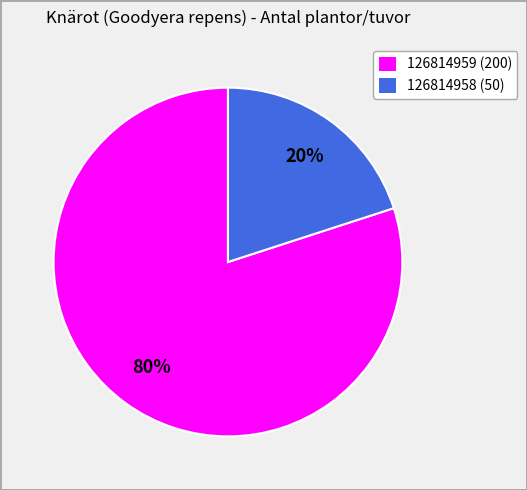

How many slices are in this pie chart?

2